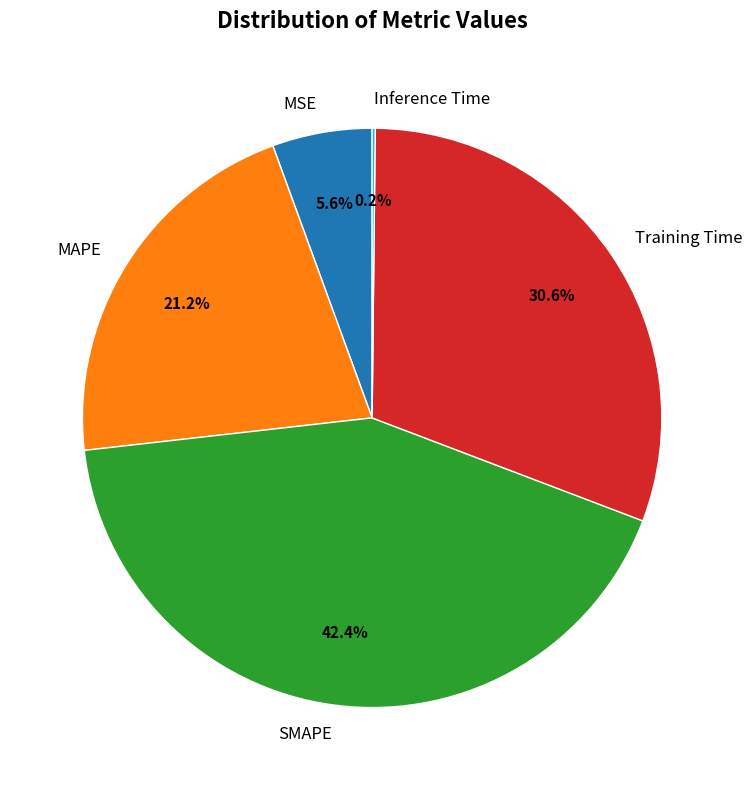

Is Training Time the majority of the pie?

No